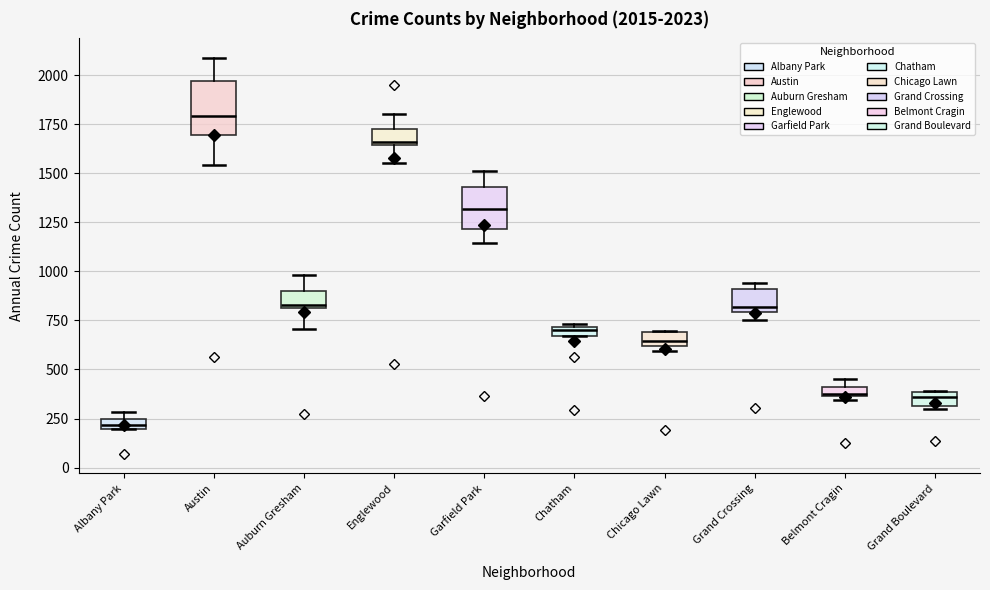

Which box has the highest median line?

Austin